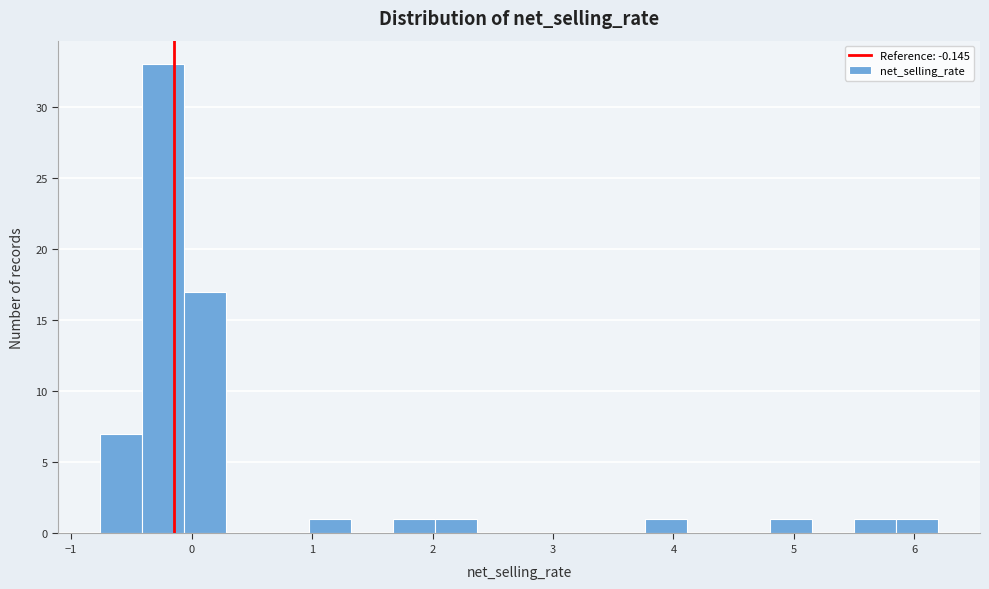

Read against the x-axis, roughly where is the centre of the tallest bar?

-0.2